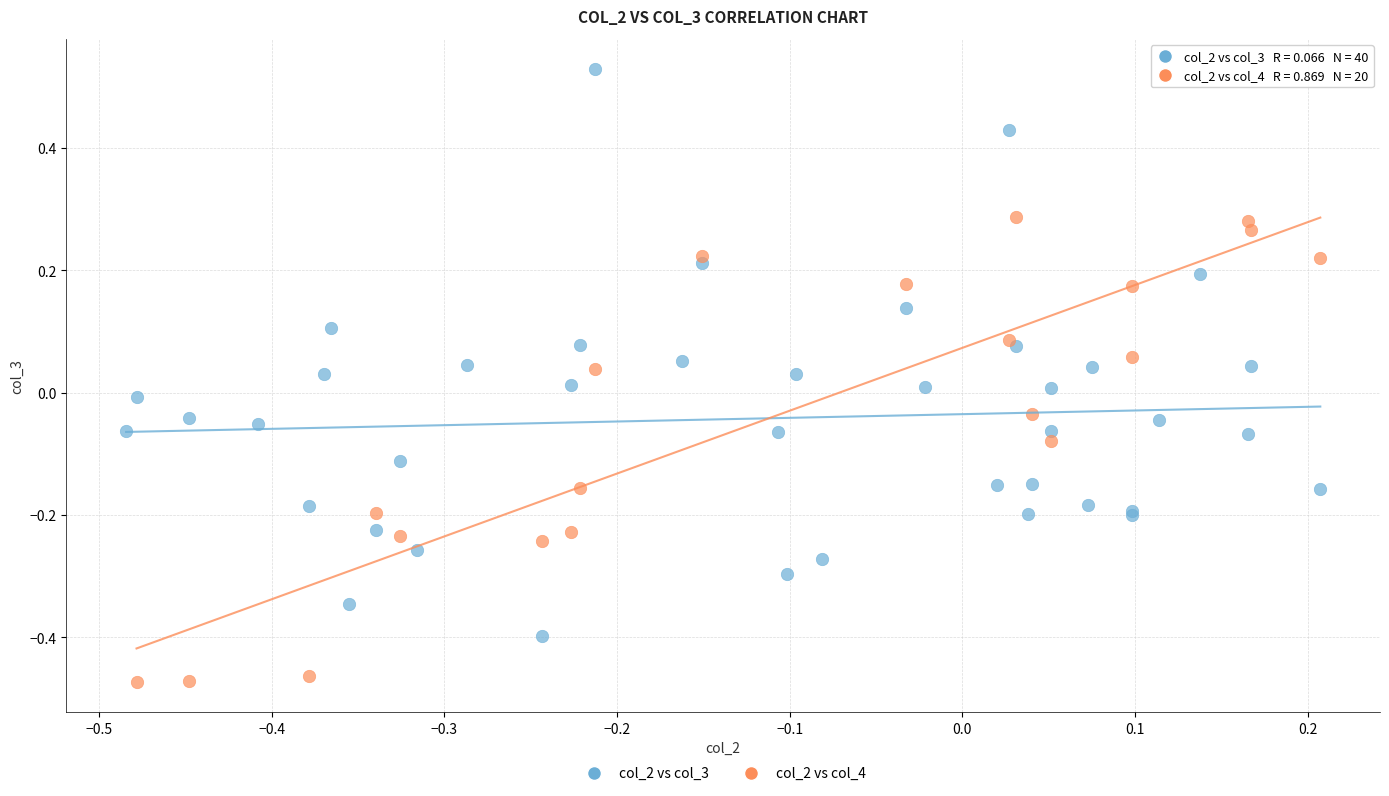

Which series contains the highest Y value?

col_2 vs col_3